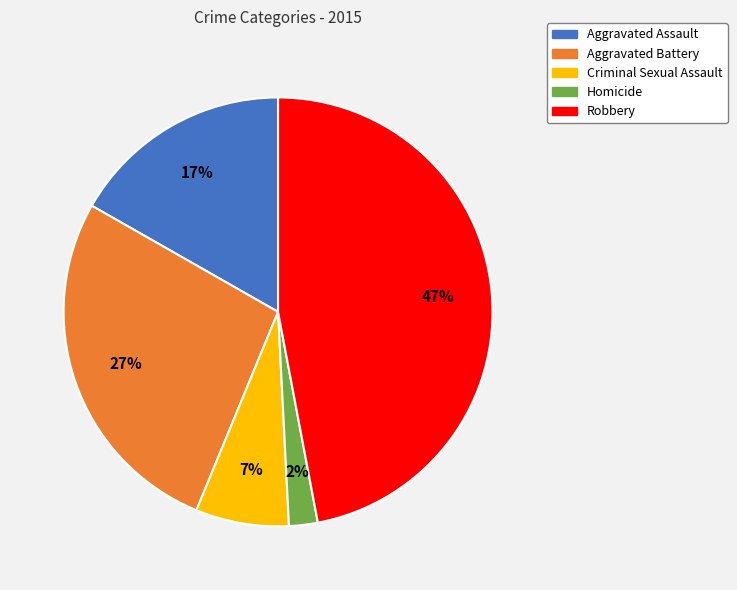

To the nearest percent, what is the difference between the Robbery and Criminal Sexual Assault slice percentages?

40%